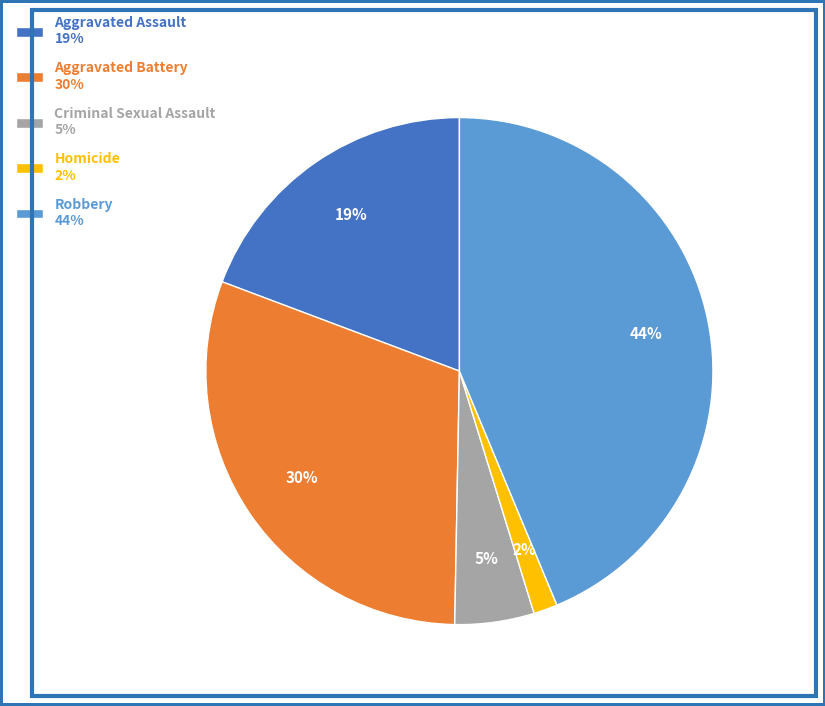

To the nearest percent, what is the average slice percentage?

20%